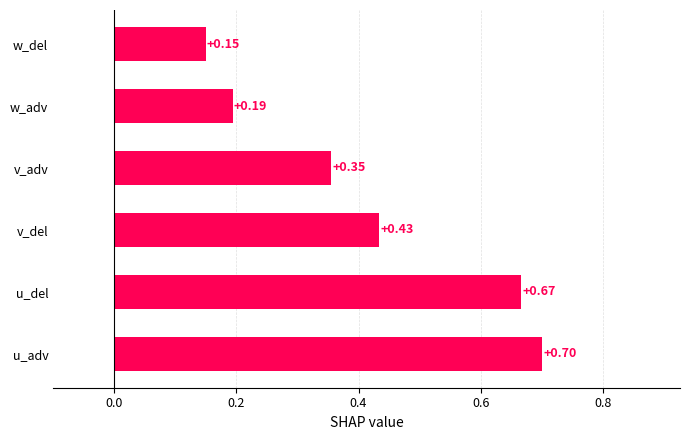

The value of w_del at 19 is 0.7. True or false?

False